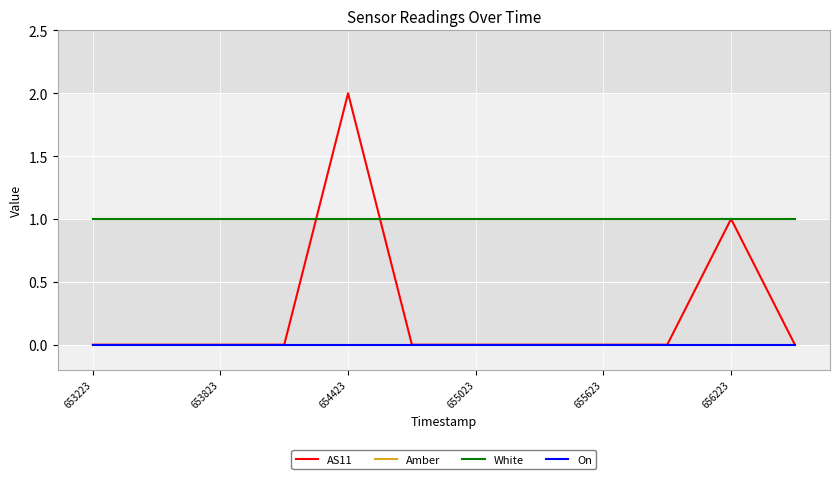

How many intersections are there between AS11 and Amber?

2